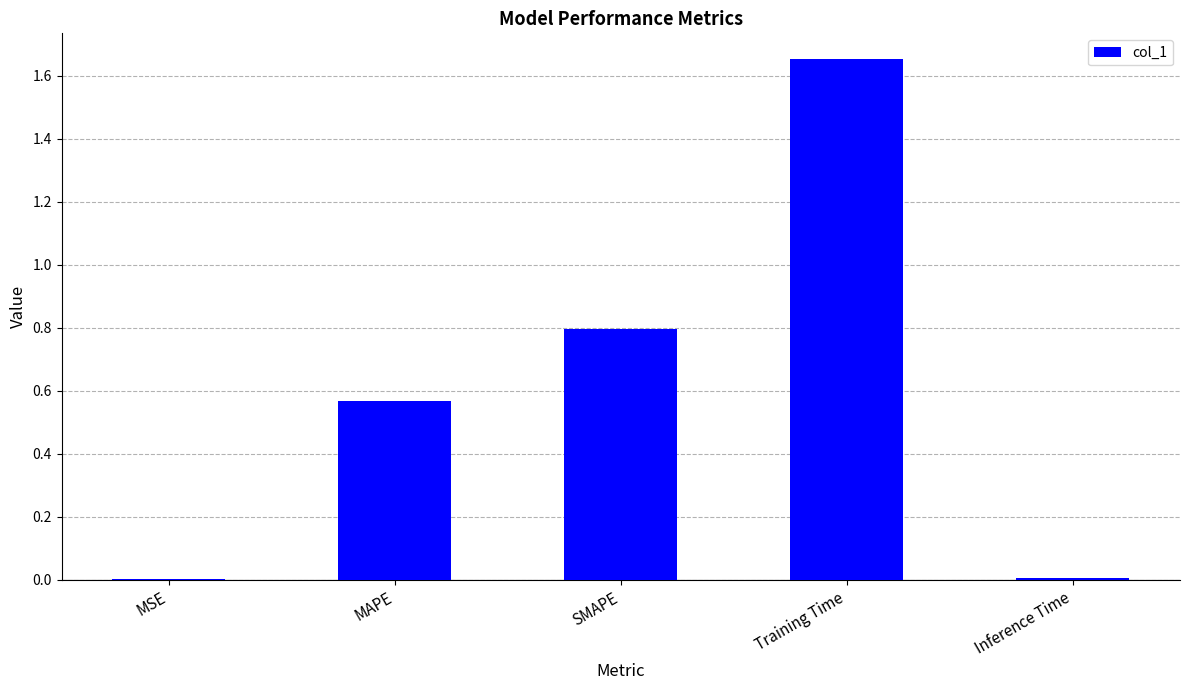

What is the sum of the values at SMAPE and Training Time?

2.4